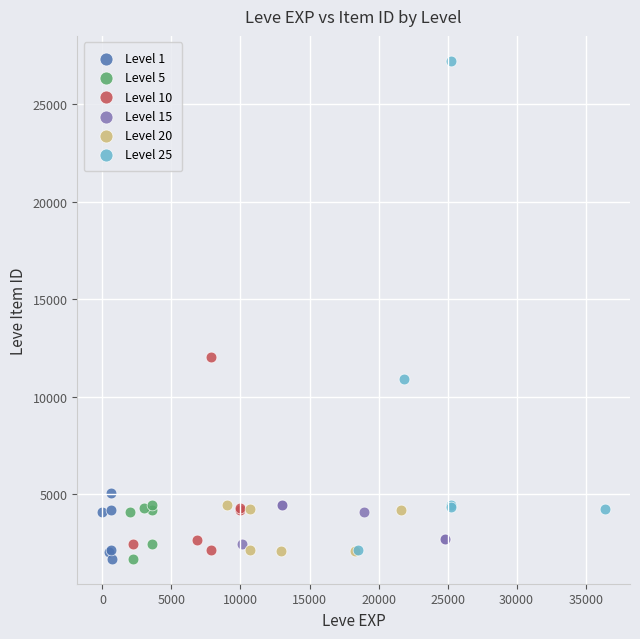

Which series contains the highest Y value?

Level 25